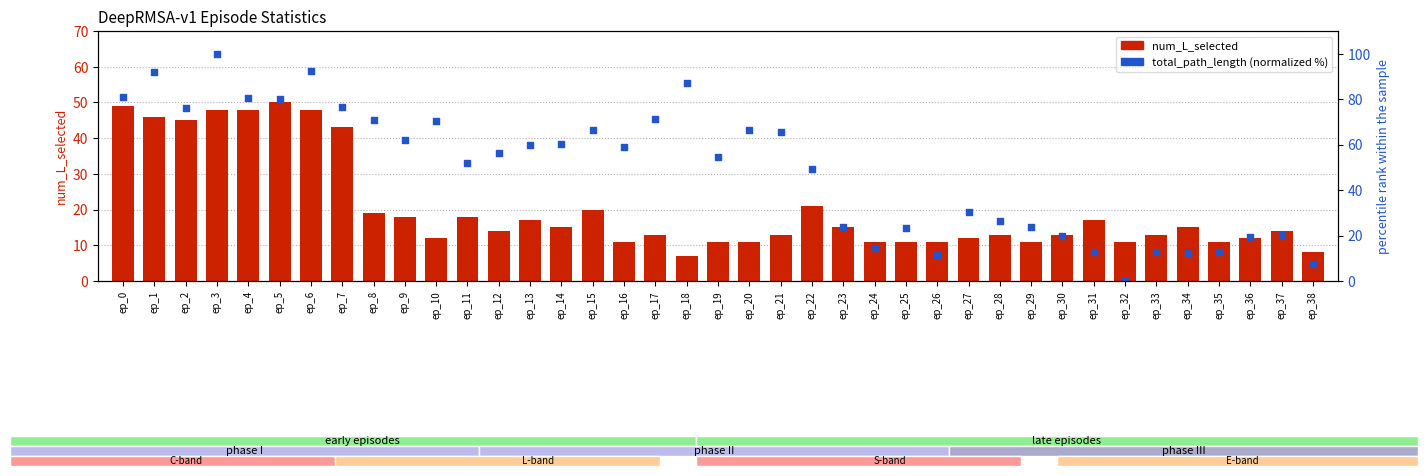

Is the value of total_path_length (normalized) at ep_5 greater than the value of num_L_selected at ep_29?

Yes